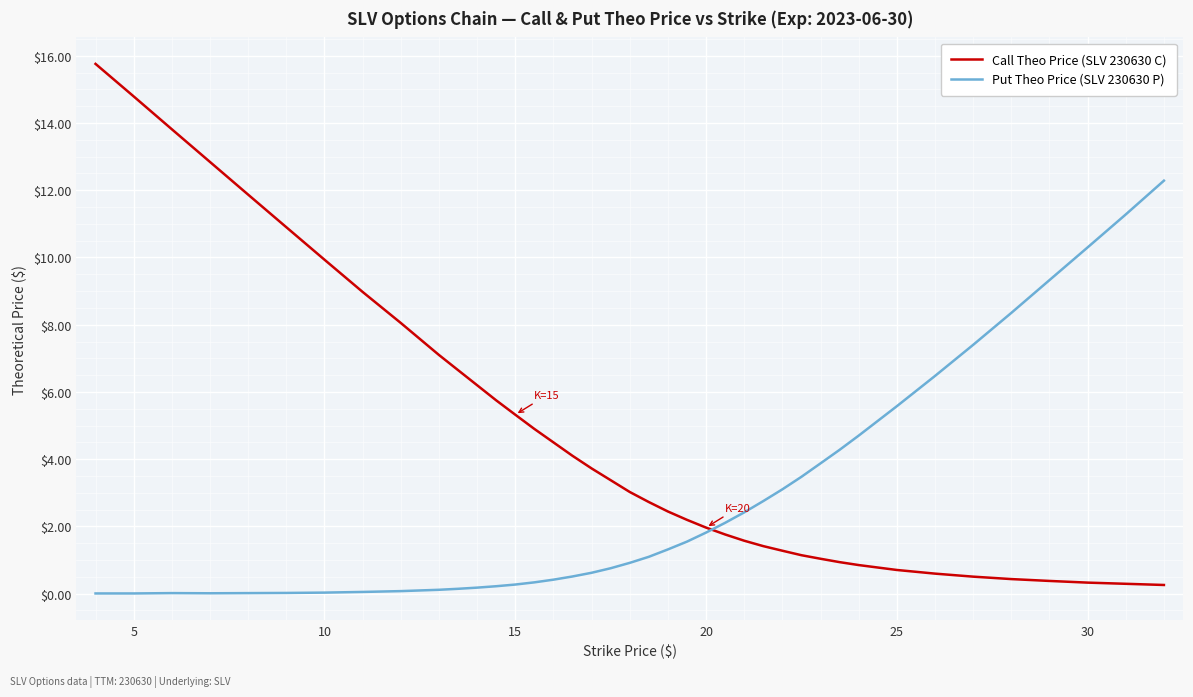

Which series has the largest range (max minus min)?

Call Theo Price (SLV 230630 C)